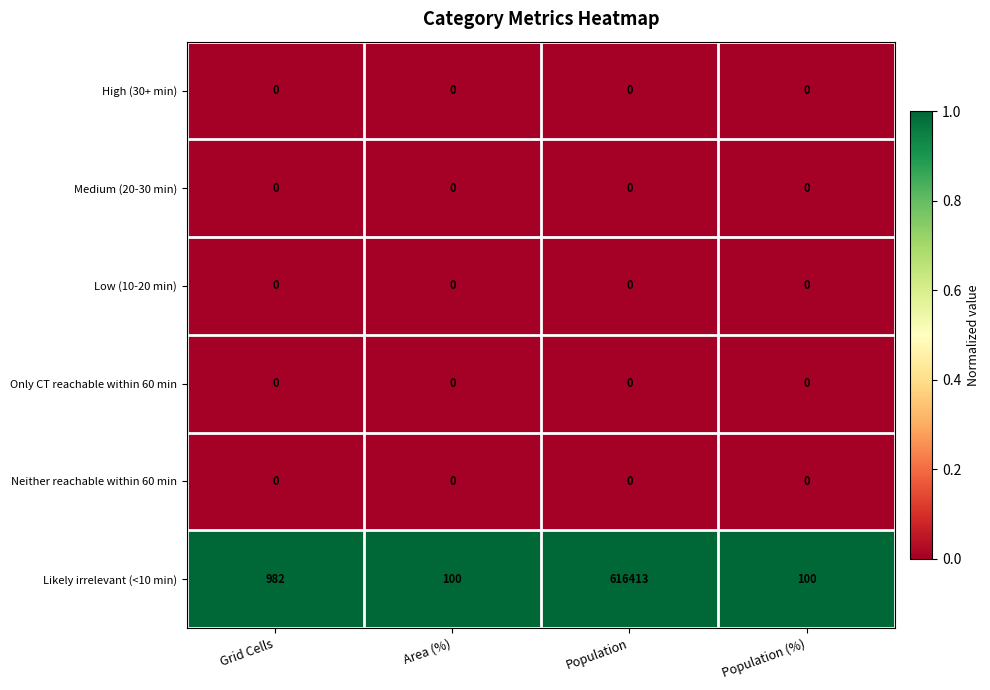

Which series has the widest spread of values?

Likely irrelevant (<10 min)